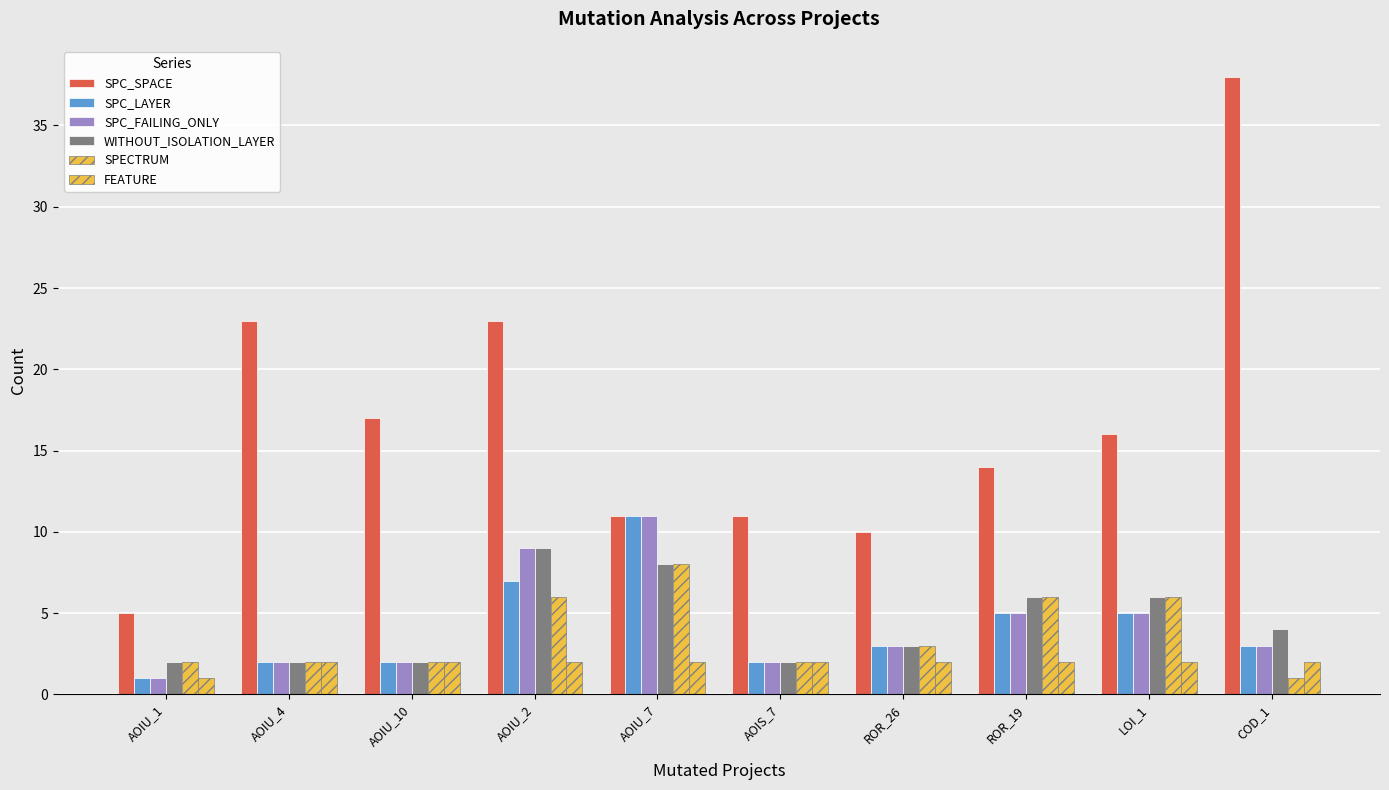

How many bars are there in each group?

6